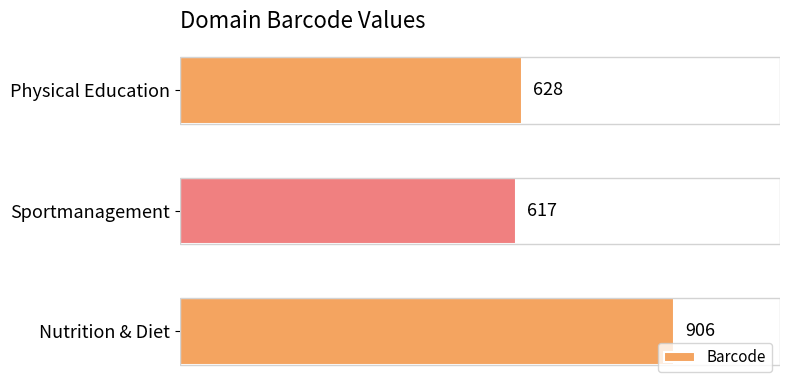

What is the maximum value shown in the chart?

906